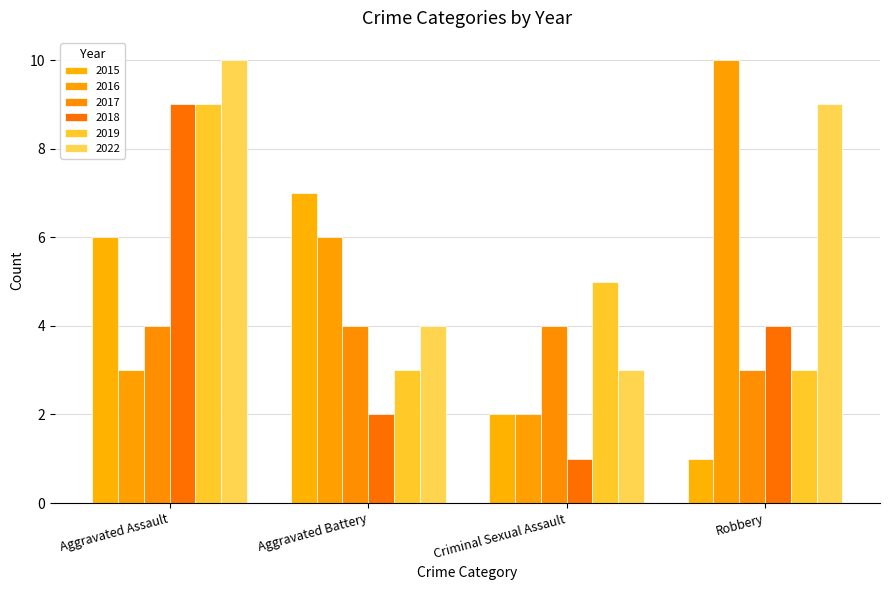

What is the value of the 2019 bar at the 1st from the left?

9